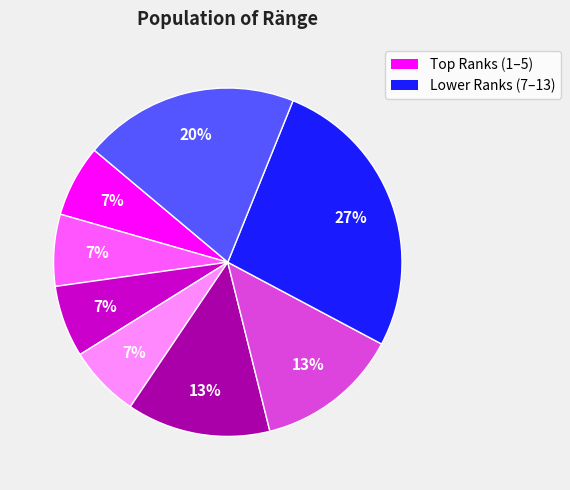

Count the number of slices in the pie.

8